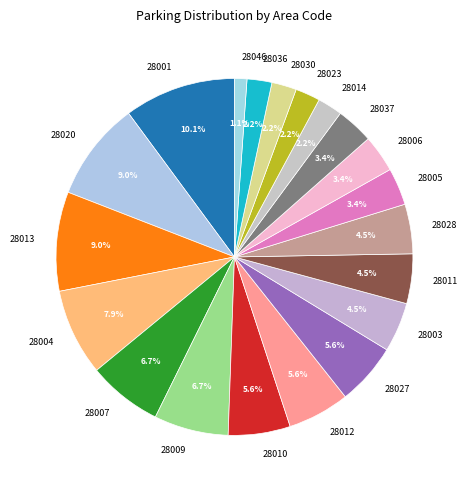

To the nearest percent, what is the difference between the largest and smallest slice percentages?

9%